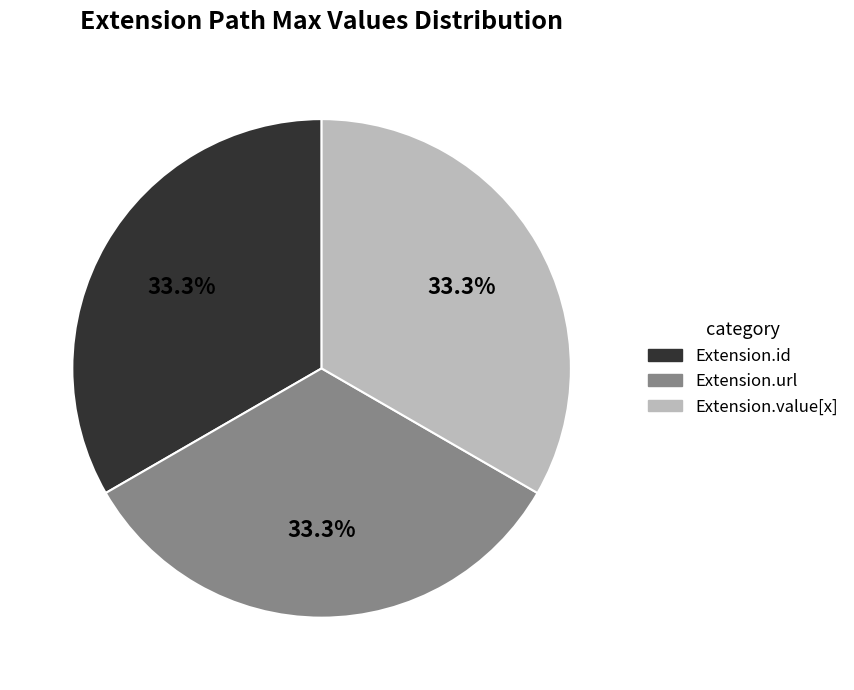

How many slices are in this pie chart?

3